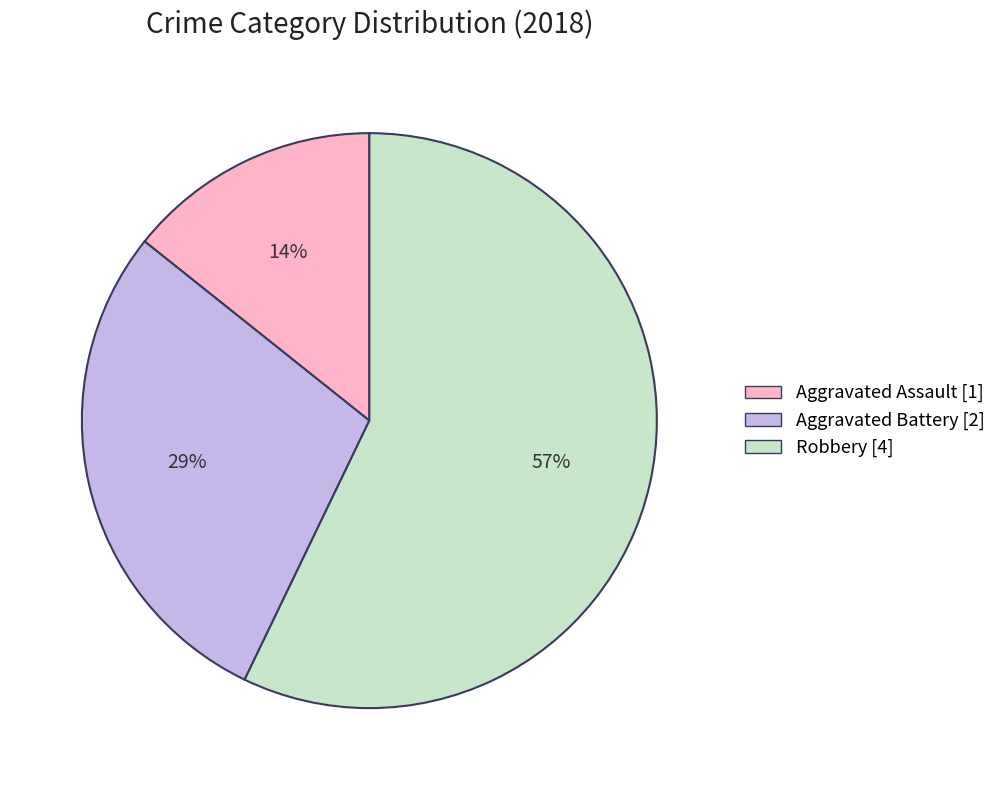

To the nearest percent, what portion does Aggravated Battery represent?

29%